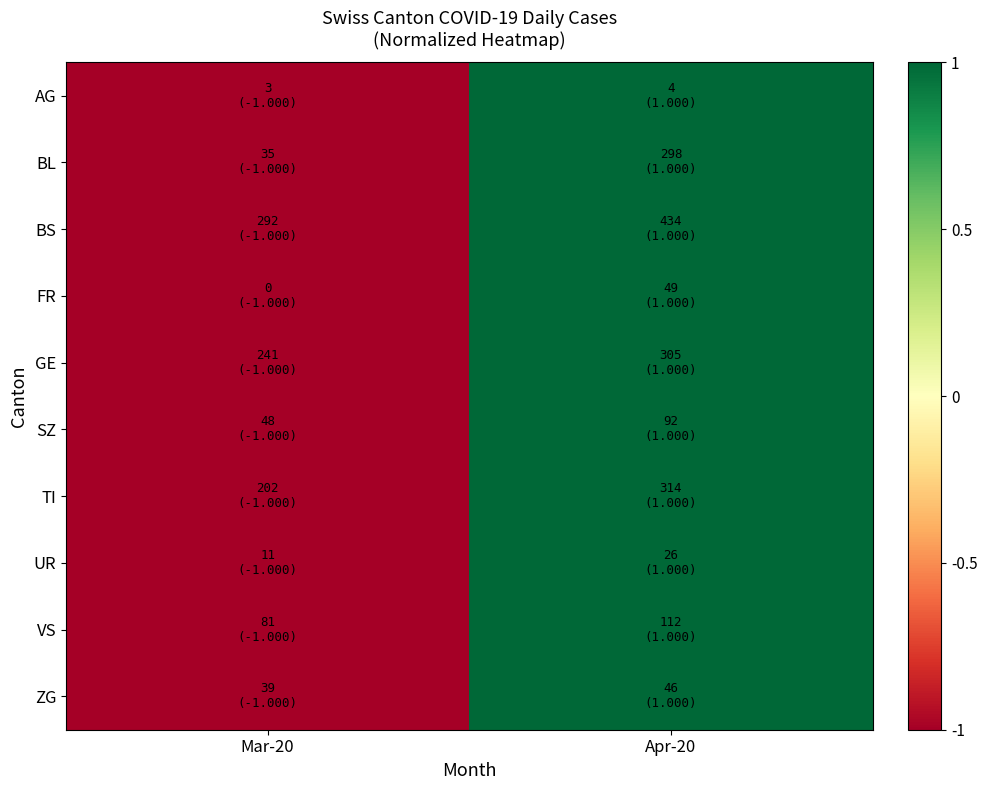

Reading left to right, list all the values displayed in this chart.

AG: Mar-20=-1	Apr-20=1
BL: Mar-20=-1	Apr-20=1
BS: Mar-20=-1	Apr-20=1
FR: Mar-20=-1	Apr-20=1
GE: Mar-20=-1	Apr-20=1
SZ: Mar-20=-1	Apr-20=1
TI: Mar-20=-1	Apr-20=1
UR: Mar-20=-1	Apr-20=1
VS: Mar-20=-1	Apr-20=1
ZG: Mar-20=-1	Apr-20=1